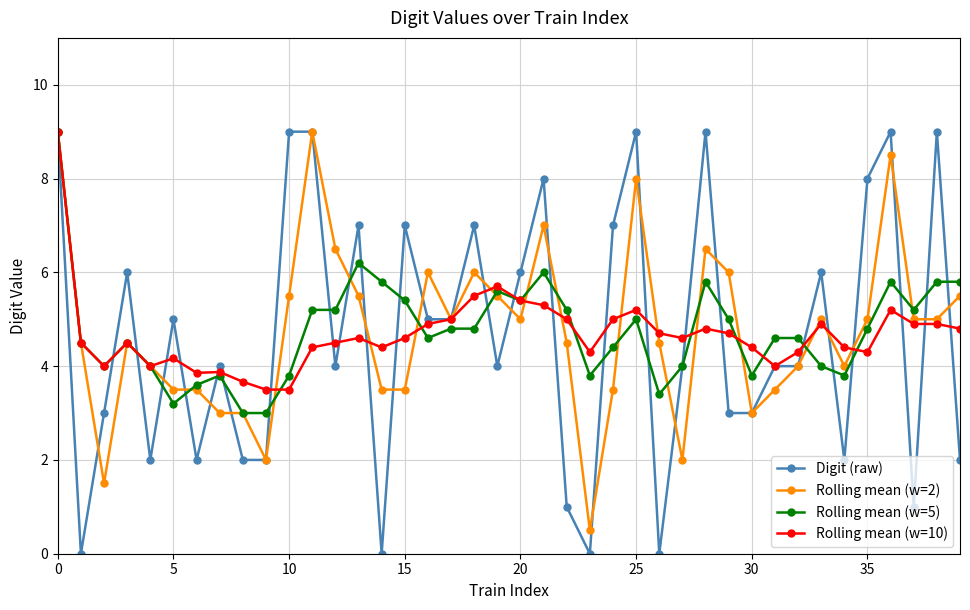

True or false: Rolling mean (w=10) has more than 1 interior local peaks.

True